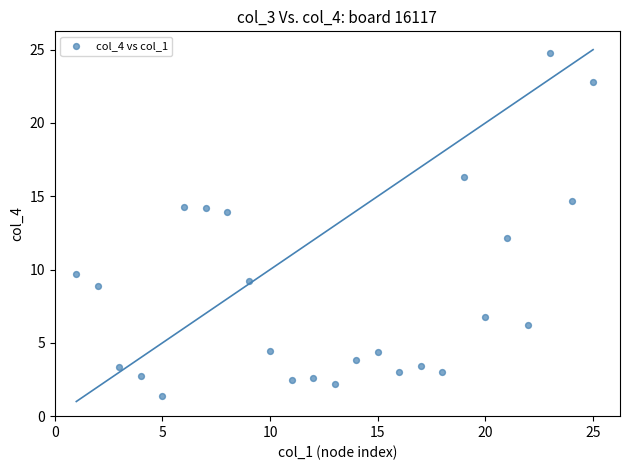

What is the range of X values (max minus min)?

24.0